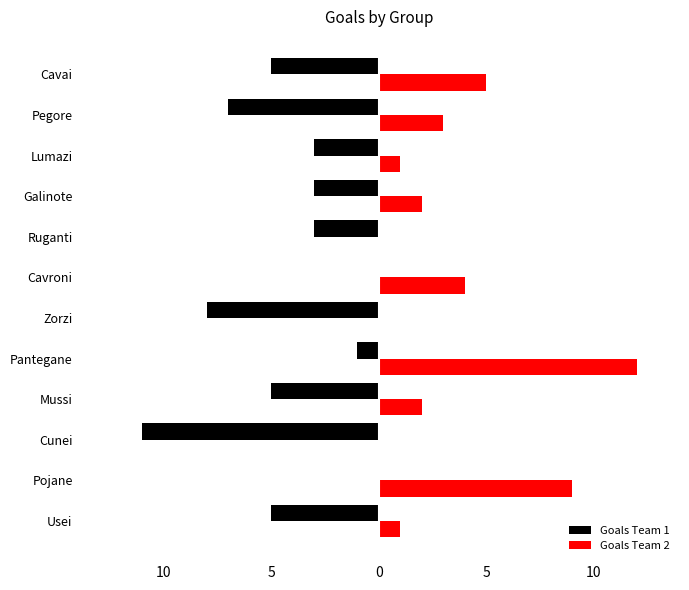

What are all the series names shown in the legend?

Goals Team 1, Goals Team 2